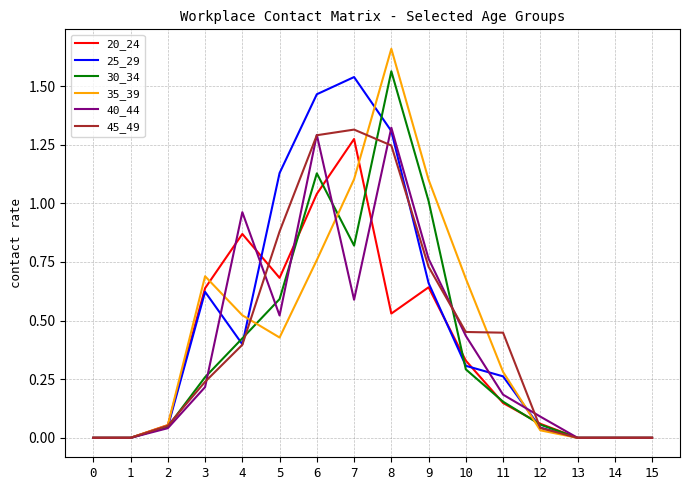

Is the value of 45_49 at 0 greater than the value of 30_34 at 4?

No